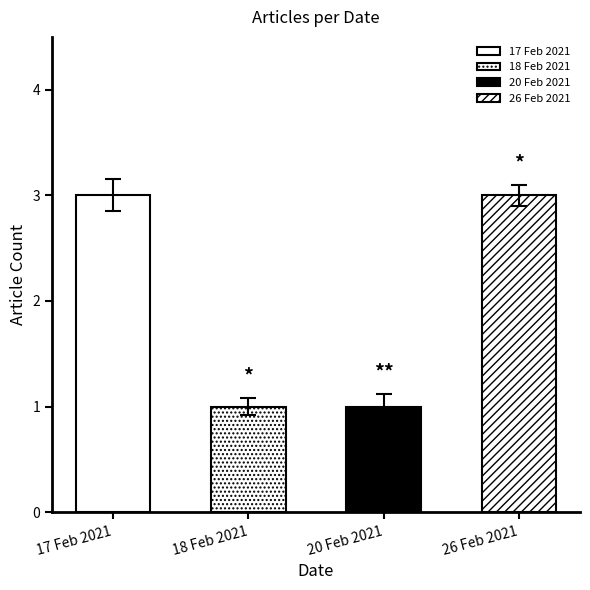

Are the bars horizontal?

No